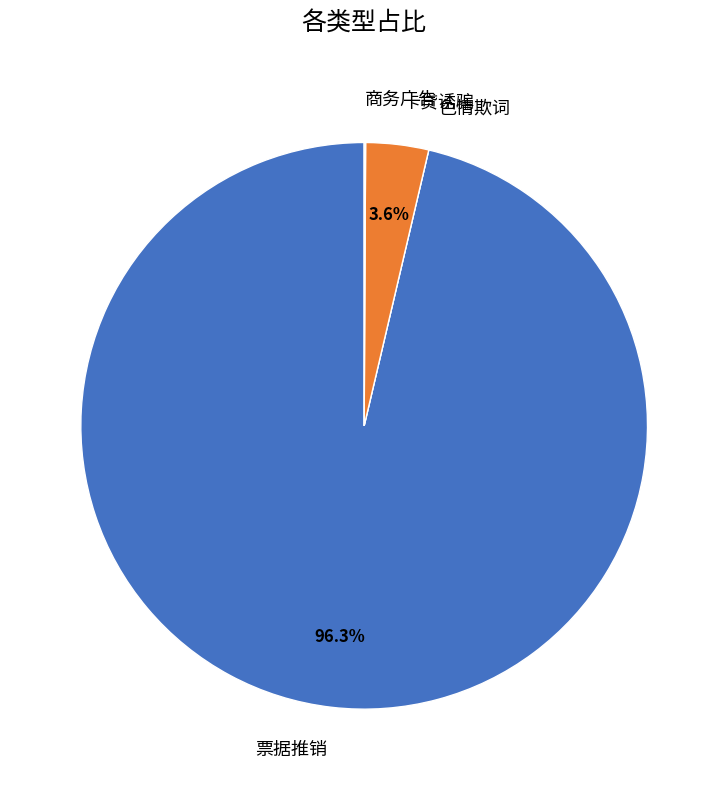

What portion of the pie excludes 票据推销?

3.7%